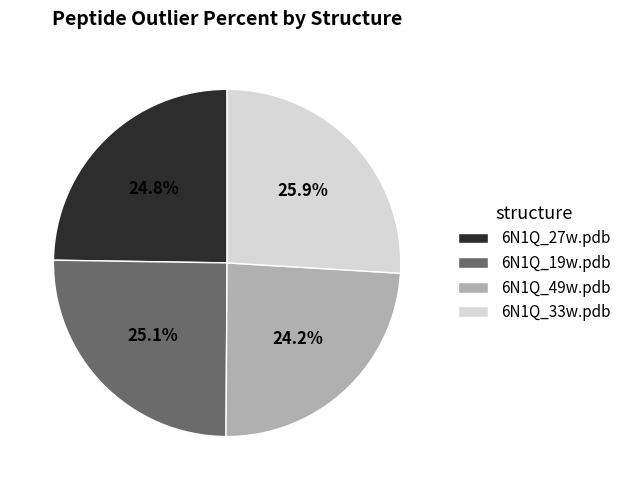

What is the ratio of the value at 6N1Q_33w.pdb to the value at 6N1Q_19w.pdb?

1.0